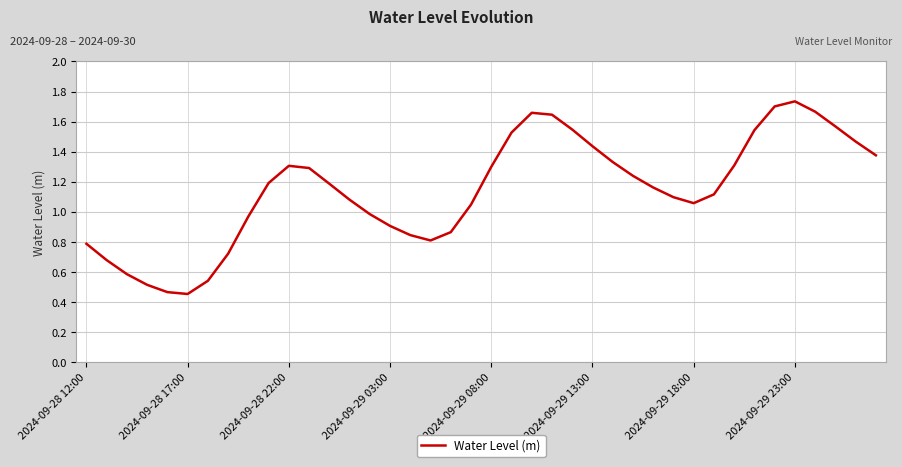

The value at 2024-09-28 12:00 is 0.5. True or false?

False